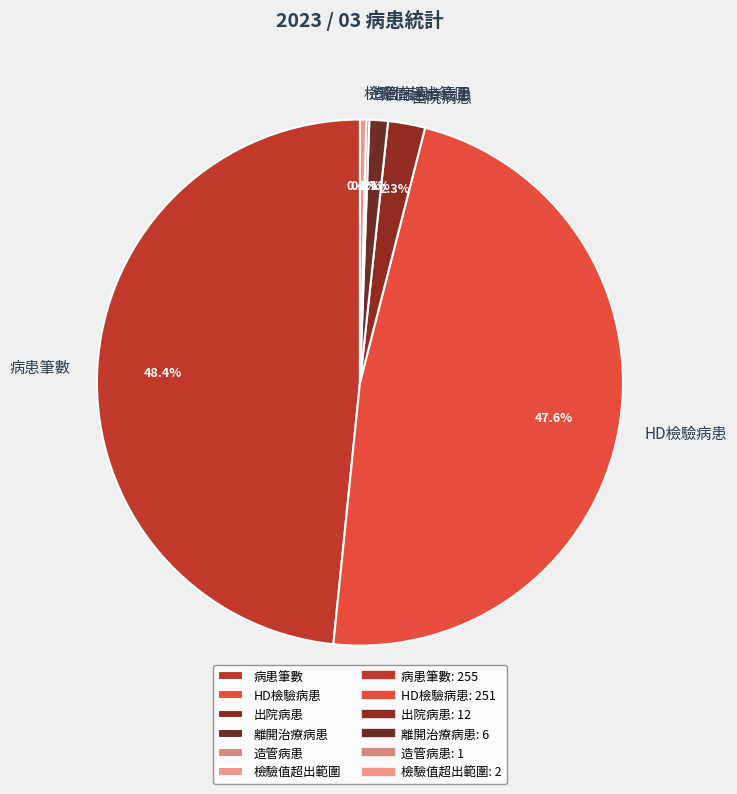

Does 離開治療病患 account for over 50% of the chart?

No